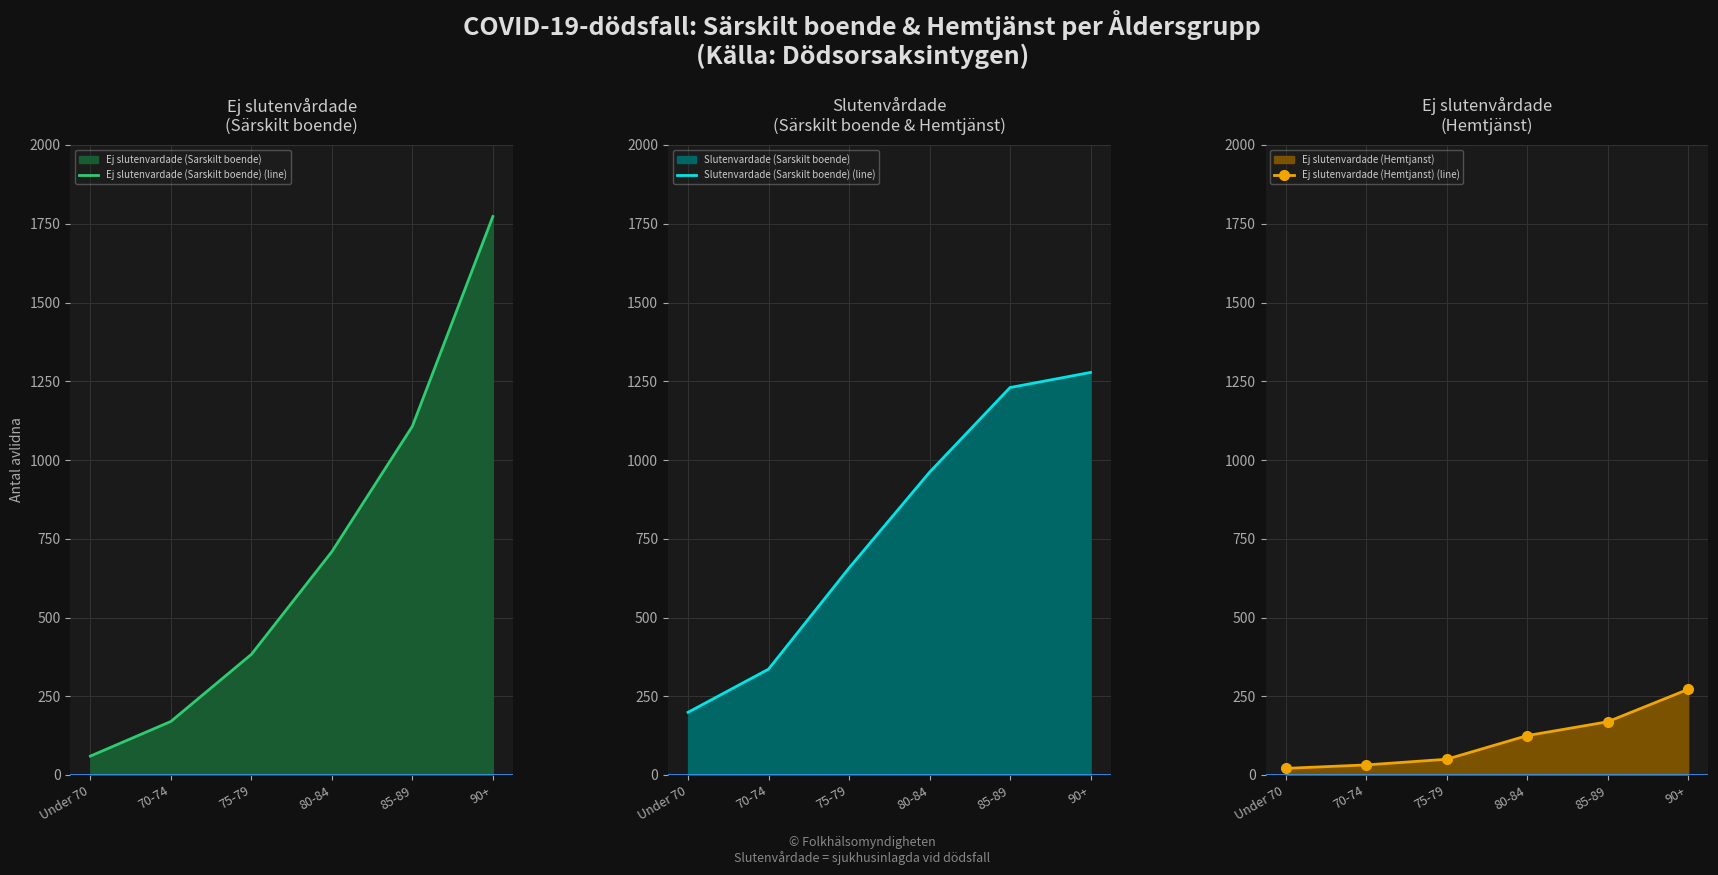

What is the minimum value shown in the chart?

21